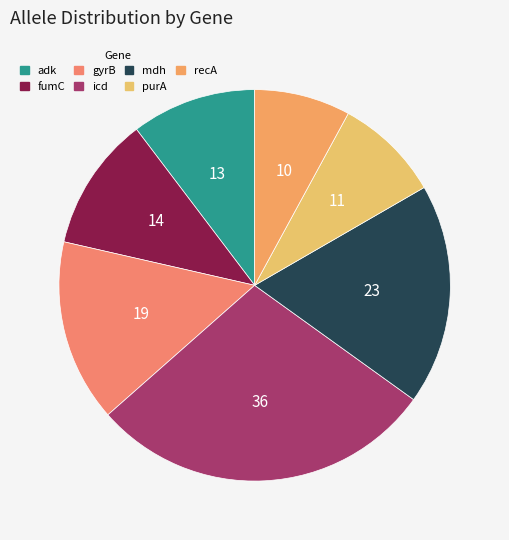

Does adk represent more than half of the total?

No